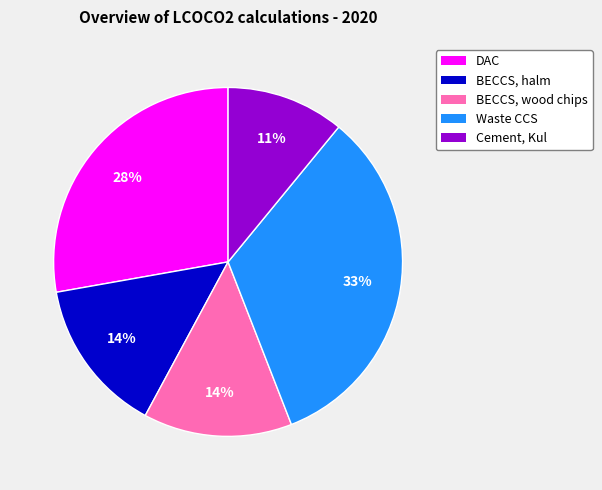

To the nearest percent, what is the combined percentage of BECCS, wood chips and BECCS, halm?

28%